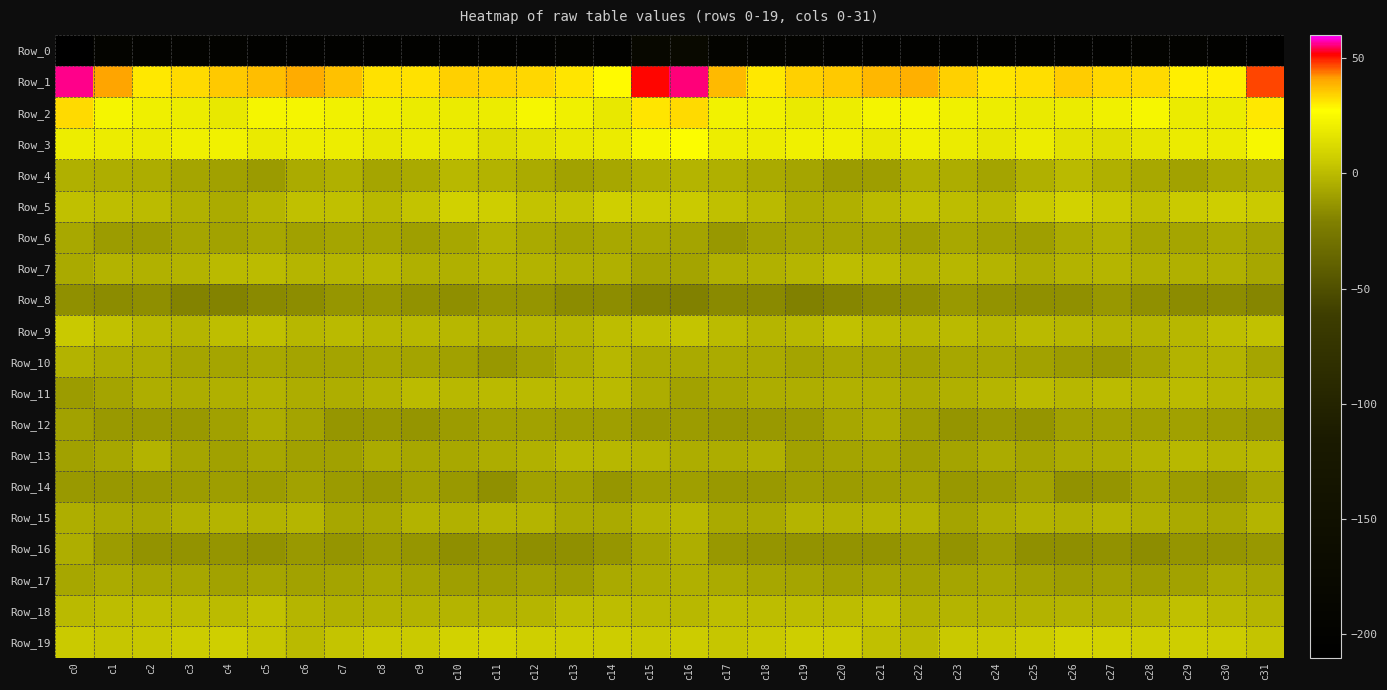

What is the smallest value displayed?

-209.1